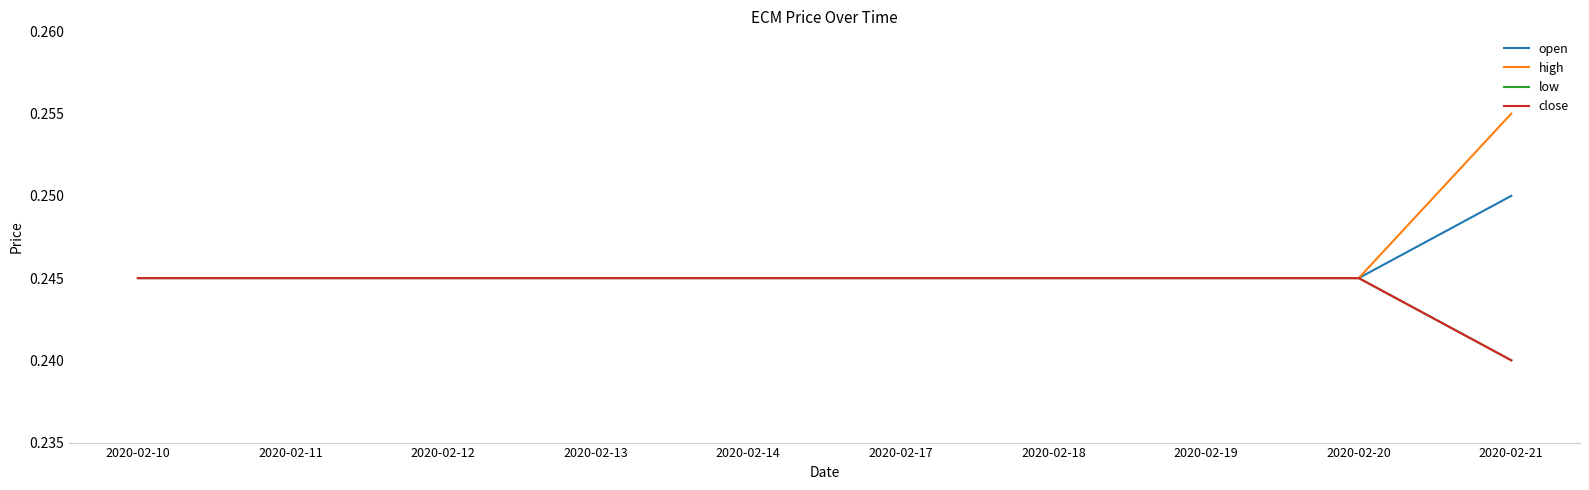

Is this an area chart (filled region under the line)?

No